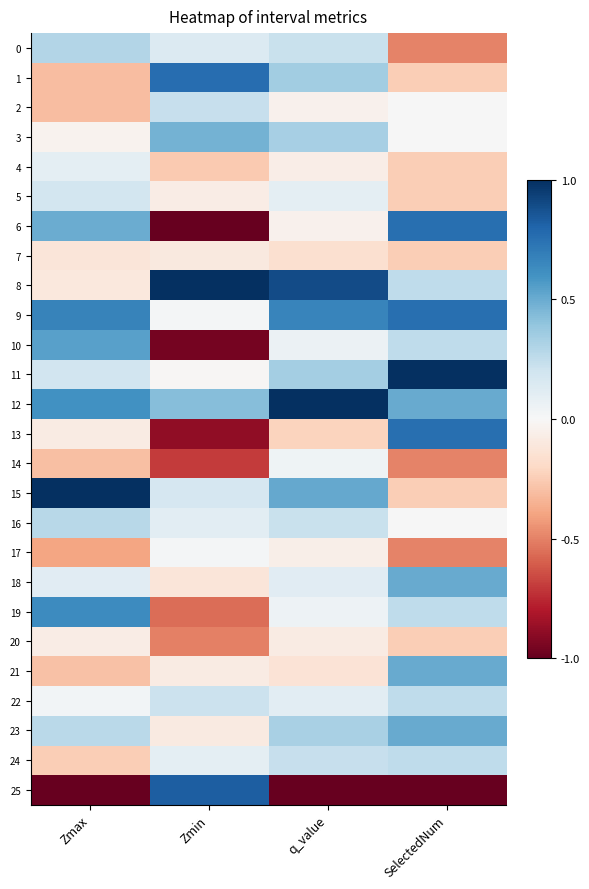

Which series changed the most between q_value and SelectedNum?

13